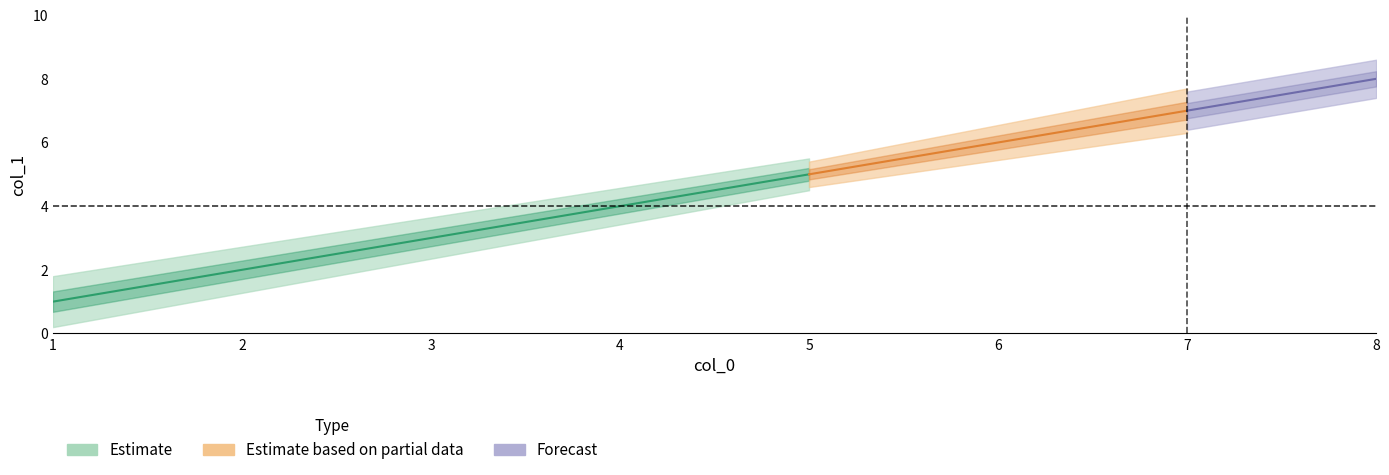

What is the greatest value displayed?

8